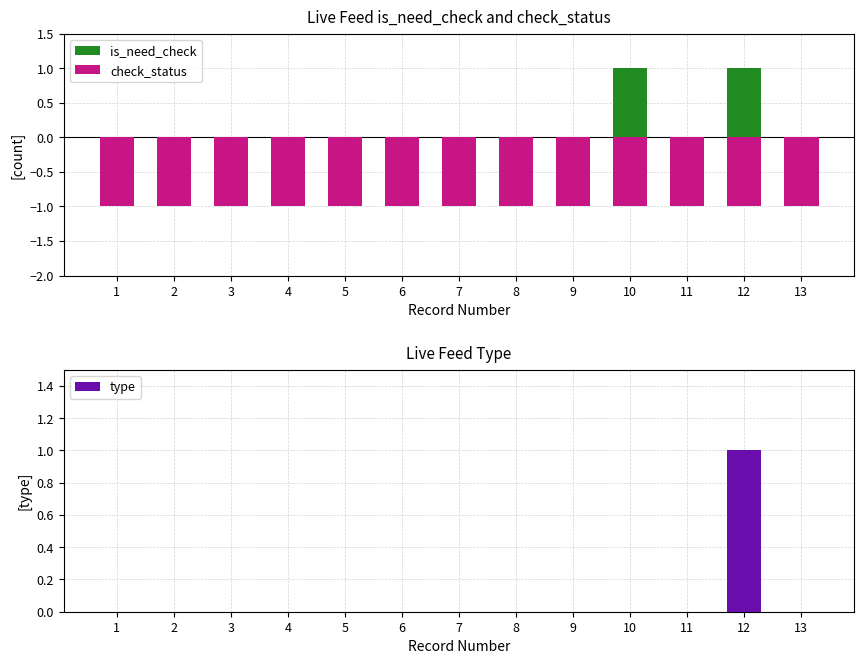

Rank the categories by is_need_check value from lowest to highest.

1, 2, 3, 4, 5, 6, 7, 8, 9, 11, 13, 10, 12